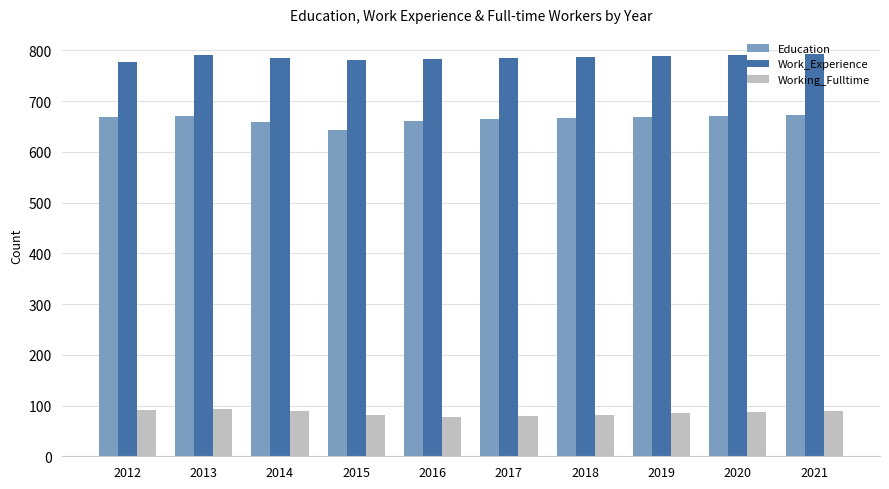

At 2018, list the series in order from largest to smallest.

Work_Experience, Education, Working_Fulltime